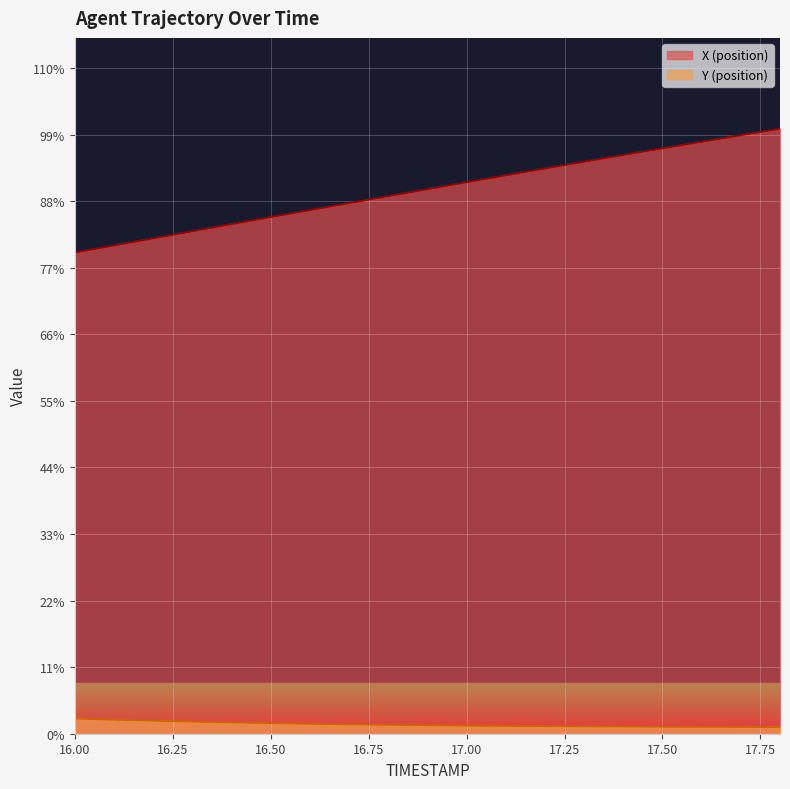

What is the total value across all series at 16.5?

51.5